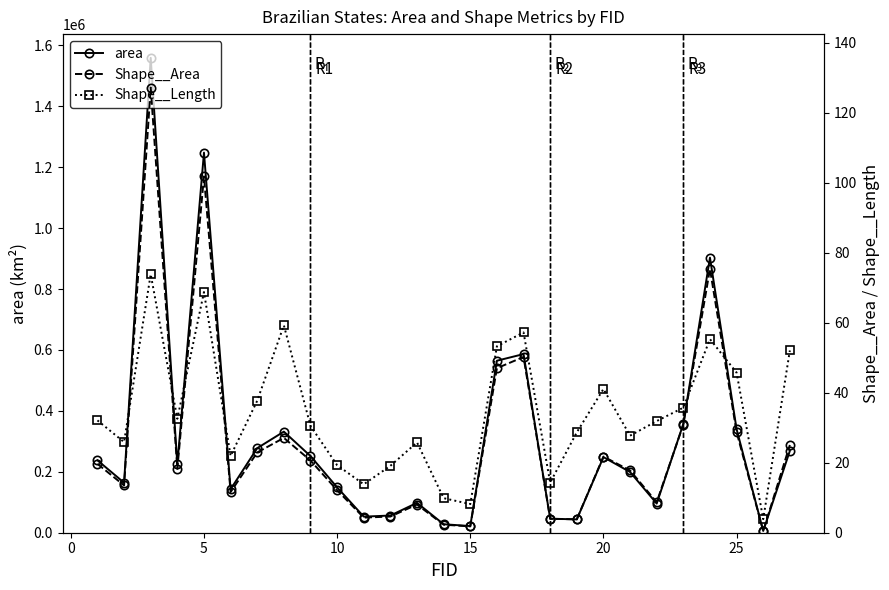

Is the value of area at 14 greater than the value of Shape__Length at 11?

Yes